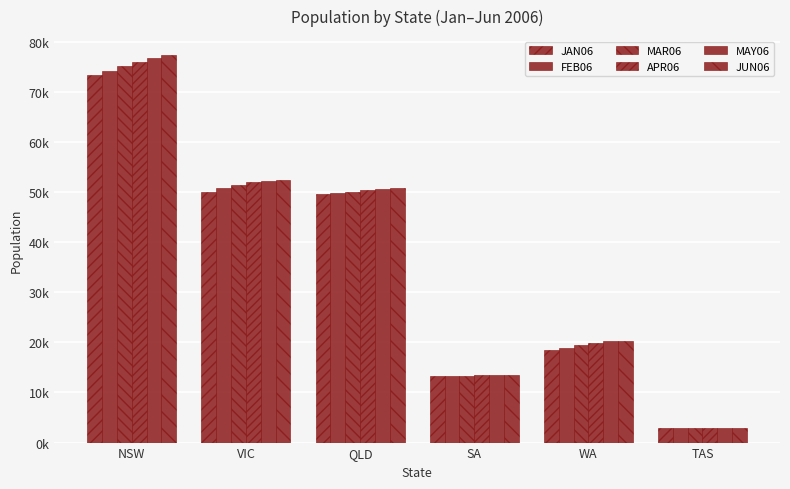

Where does the MAR06 series first go above 49991?

NSW